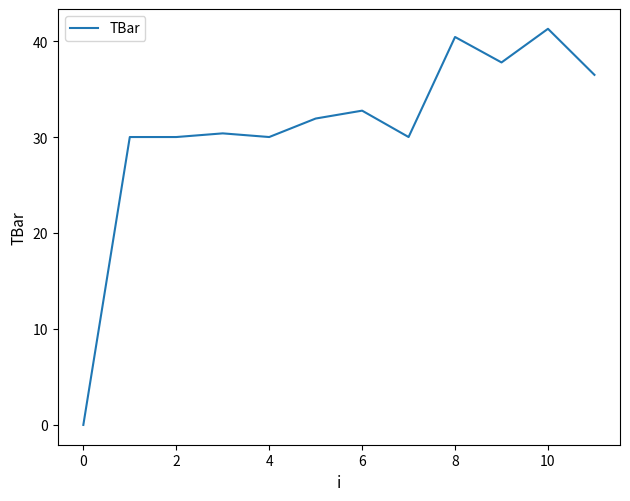

How many series are shown in this chart?

1